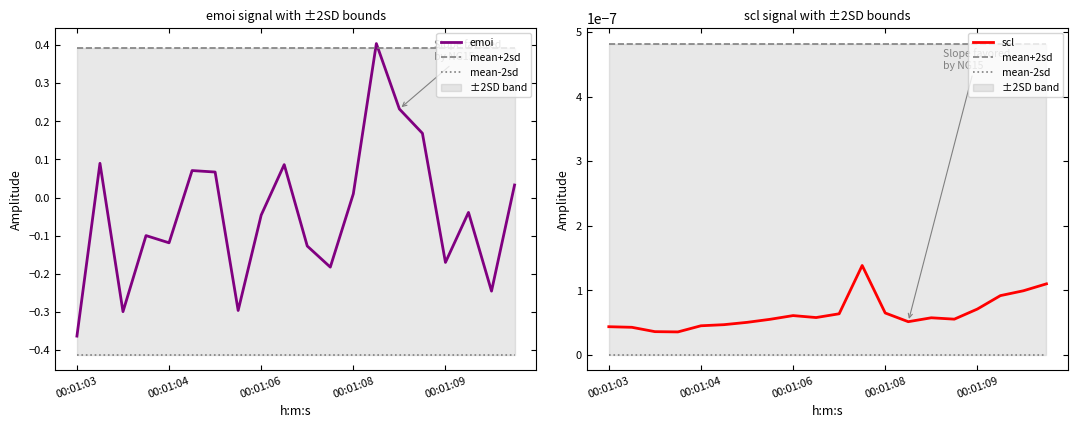

What are all the series names shown in the legend?

emoi, mean+2sd, mean-2sd, scl